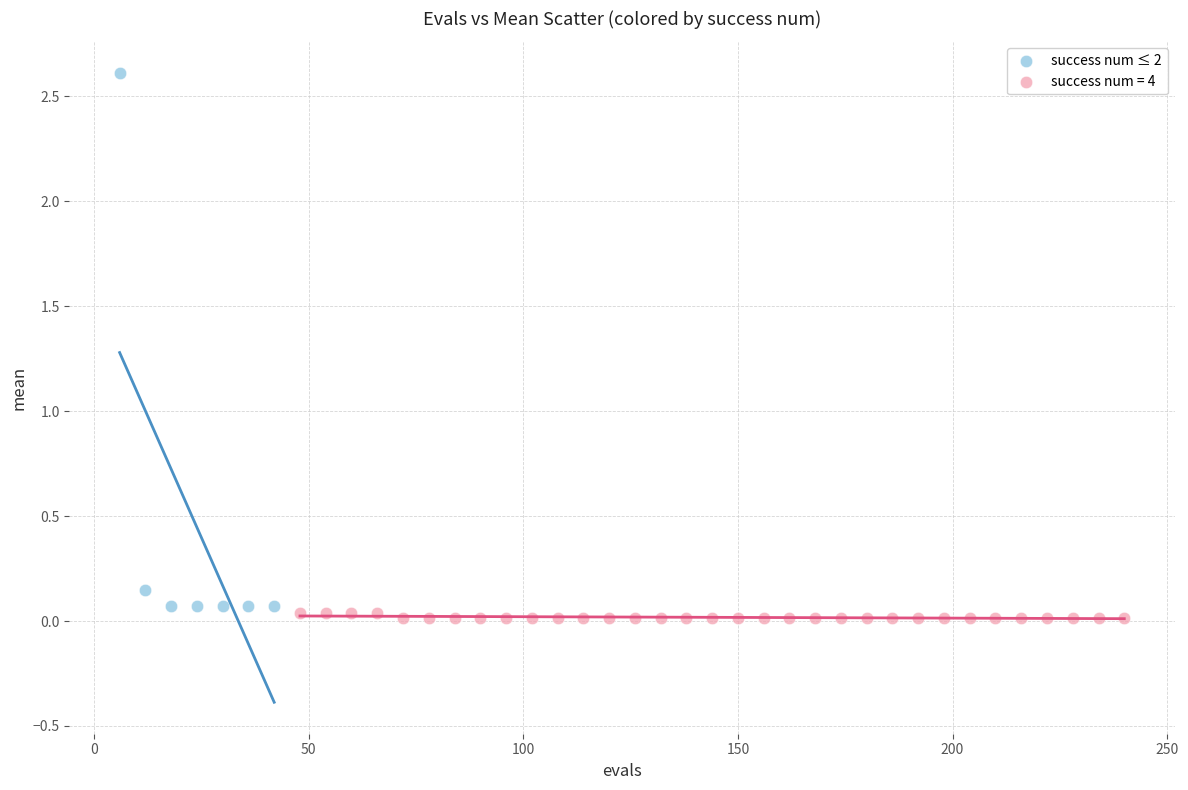

Which series reaches the maximum Y coordinate?

success num ≤ 2